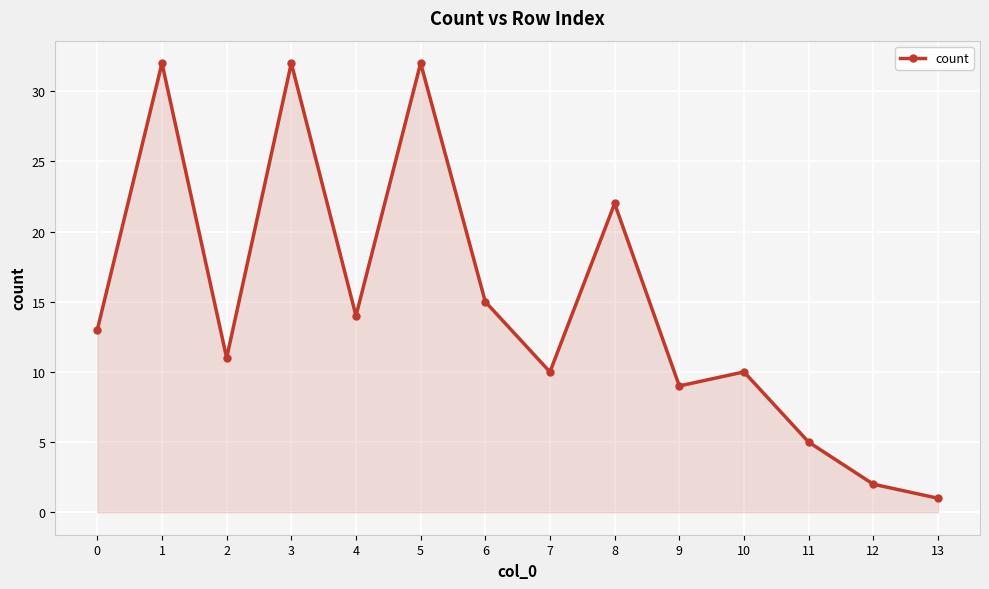

Reading left to right, list all the values displayed in this chart.

0=13	1=32	2=11	3=32	4=14	5=32	6=15	7=10	8=22	9=9	10=10	11=5	12=2	13=1